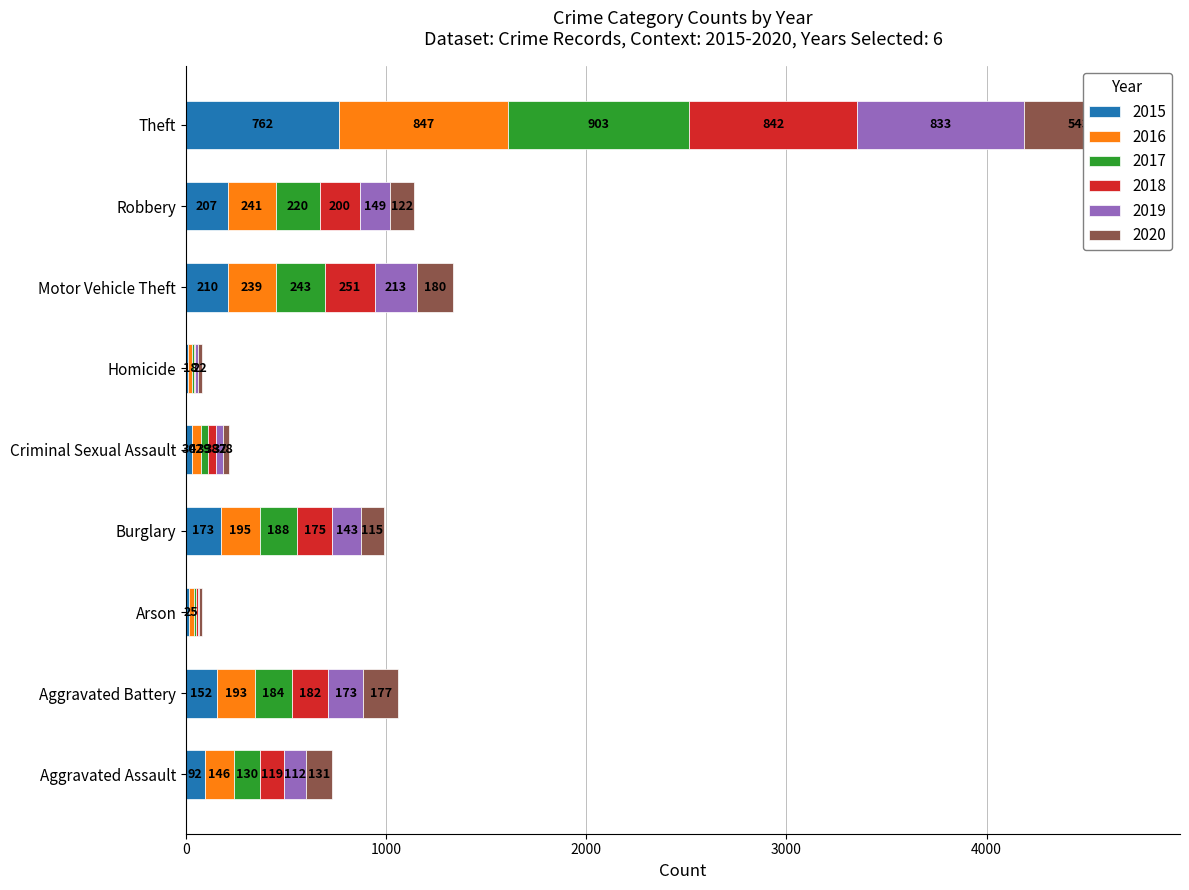

List the series in order of their peak value, highest first.

2017, 2016, 2018, 2019, 2015, 2020